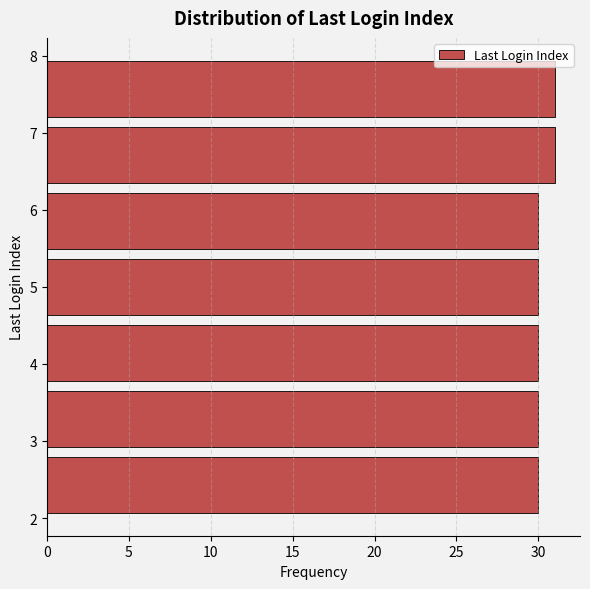

What is the length of the bar covering 5.4 to 6.3 on the y-axis? Neither the bar edges nor the lengths are printed on the chart, so give them approximately, as read against the axes.

30